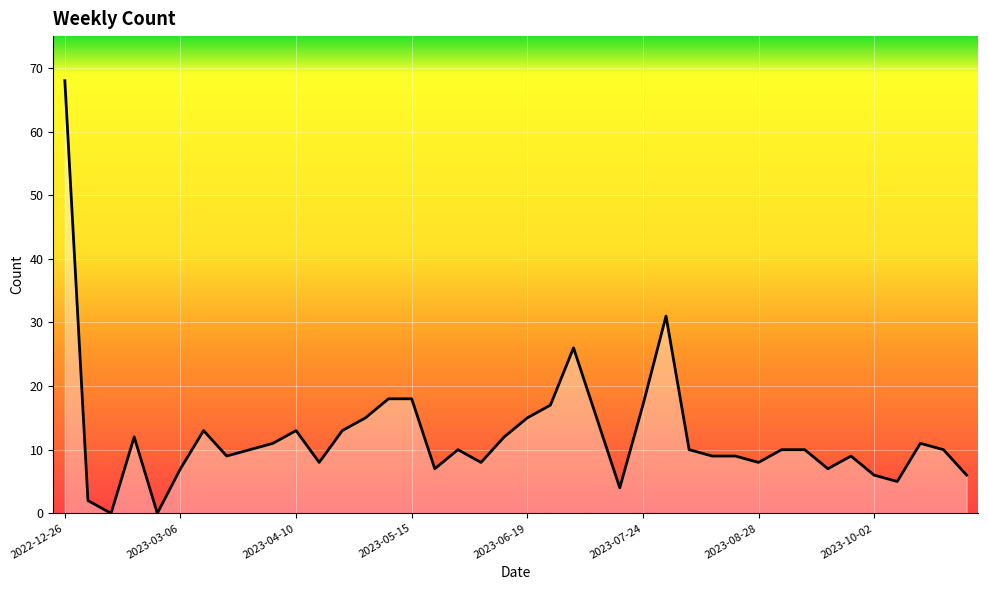

What is the difference between the maximum and minimum values?

68